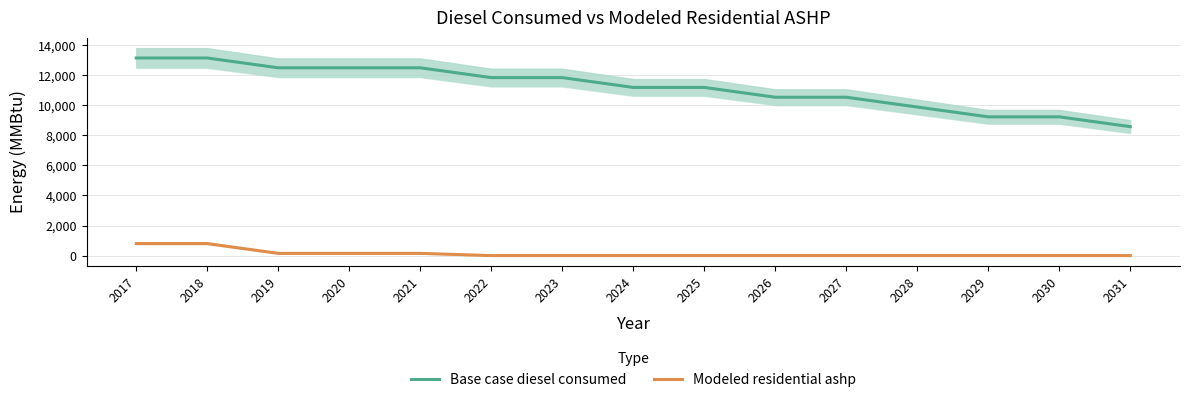

Is it true that Base case diesel consumed equals 9234.7 at 2029?

True